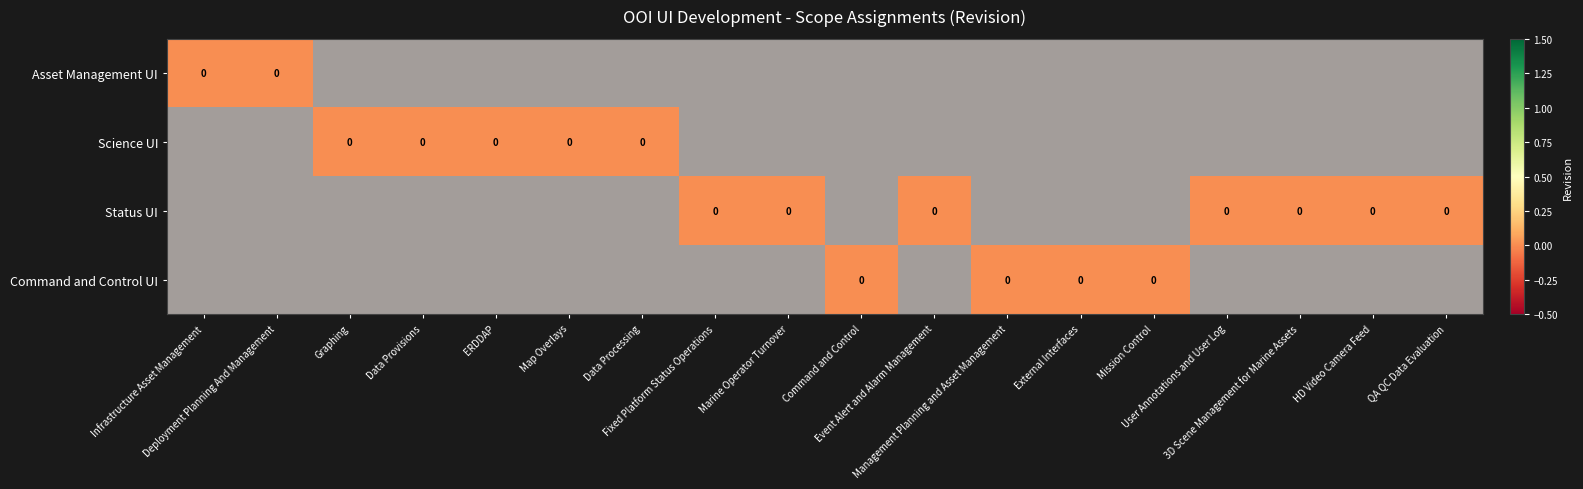

Which has a higher value, ERDDAP or External Interfaces?

ERDDAP